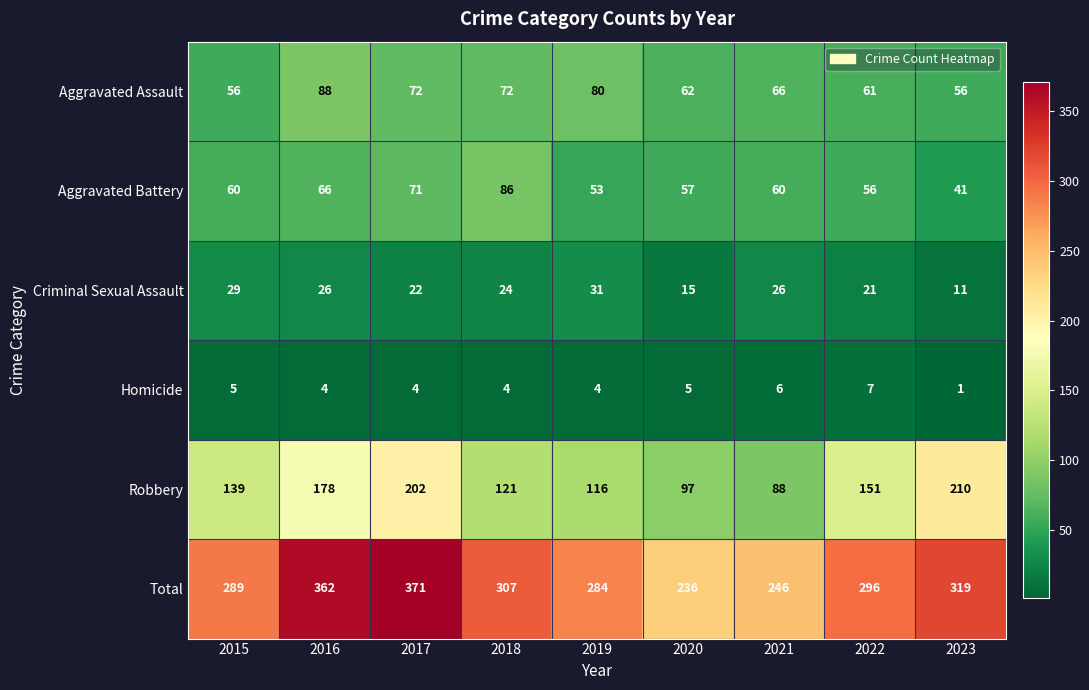

Which label corresponds to the smallest value in the chart?

2023